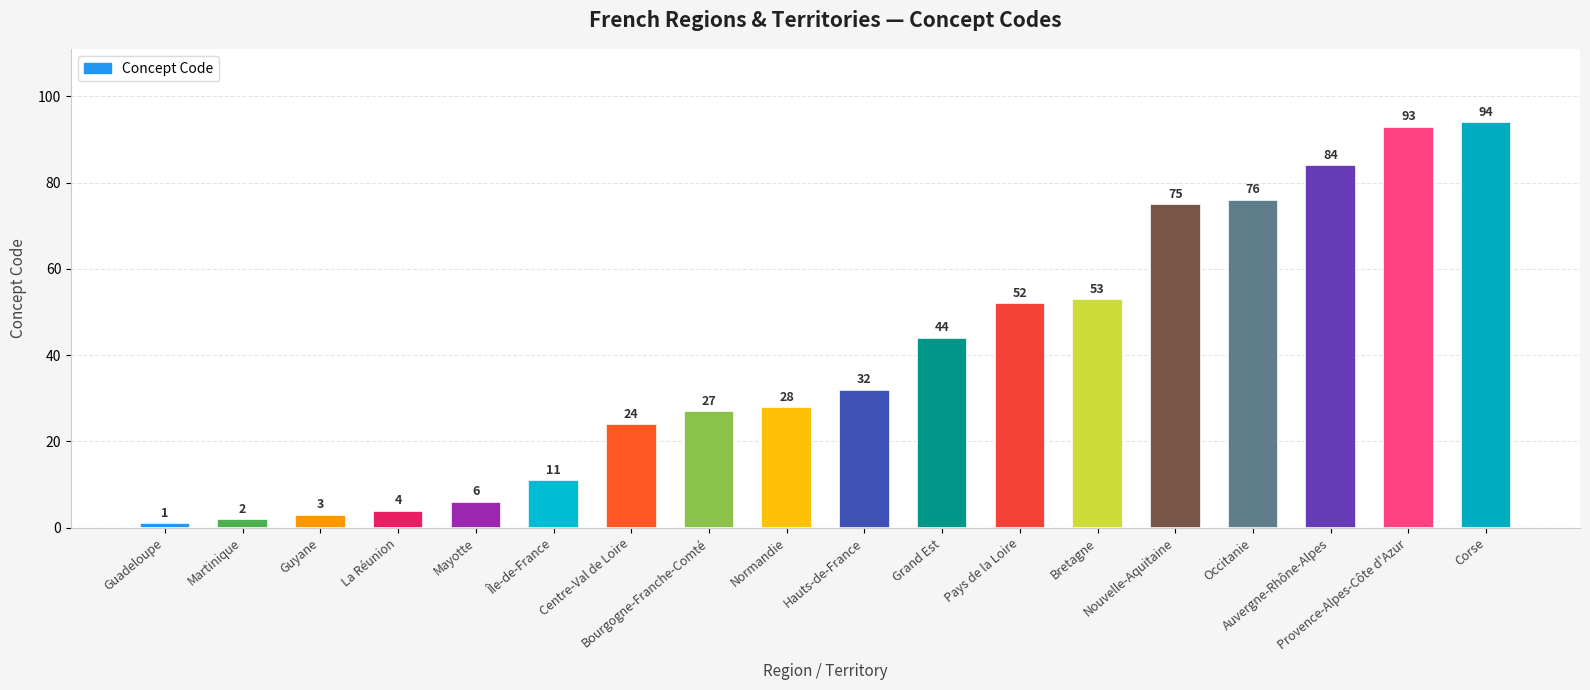

Reading left to right, what are all the values shown in this chart?

1	2	3	4	6	11	24	27	28	32	44	52	53	75	76	84	93	94